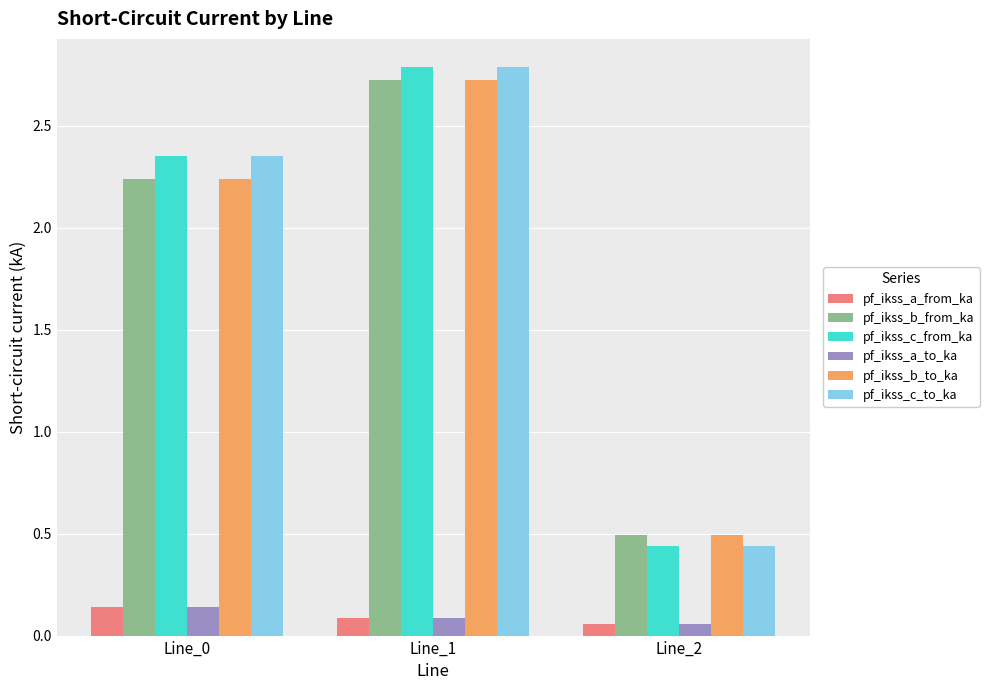

What is the greatest value displayed?

2.8